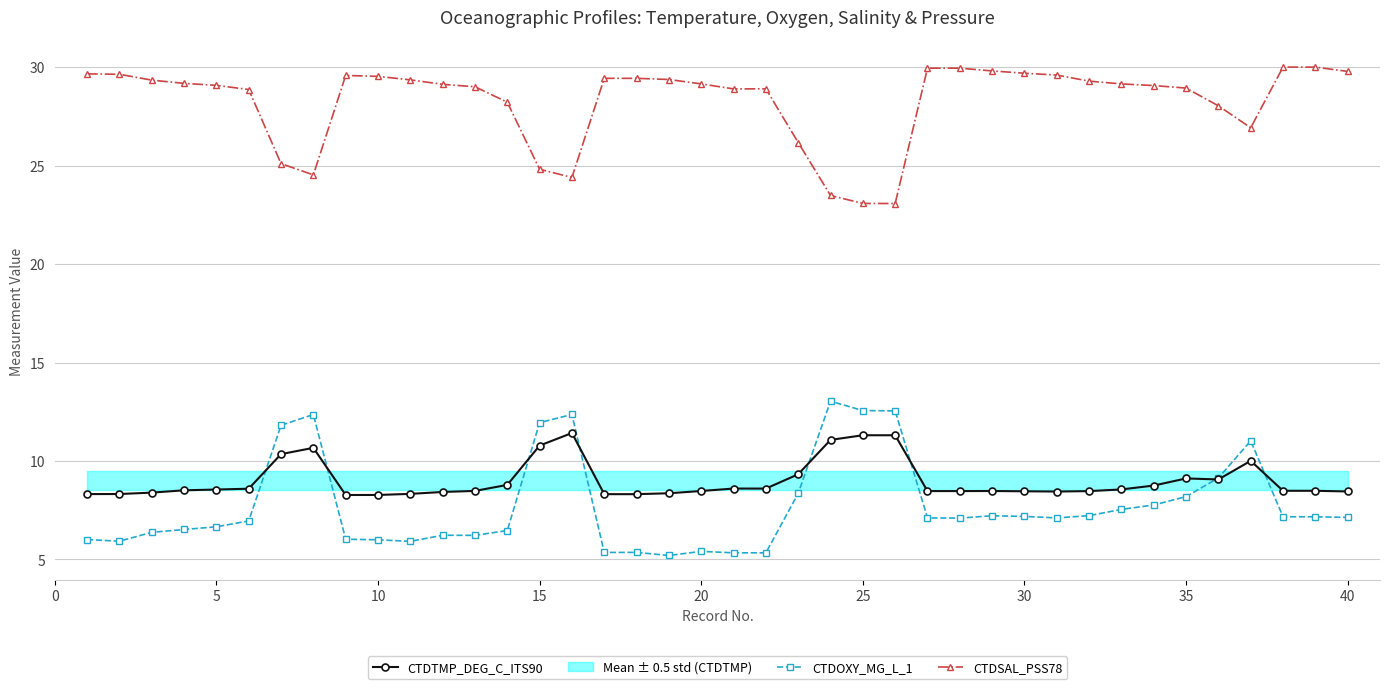

What is the maximum value for CTDSAL_PSS78?

30.0